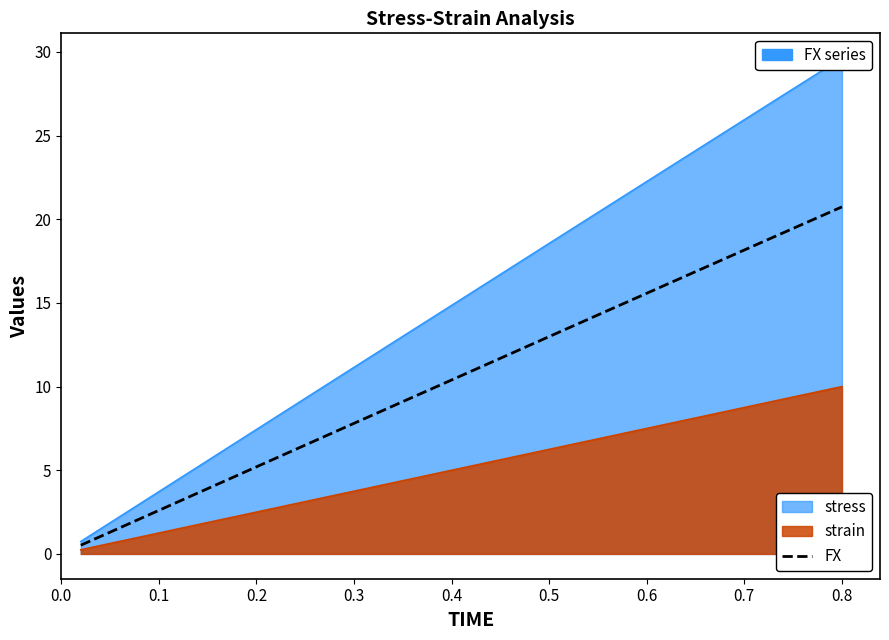

True or false: there are more than 1 points higher than both neighbors.

False